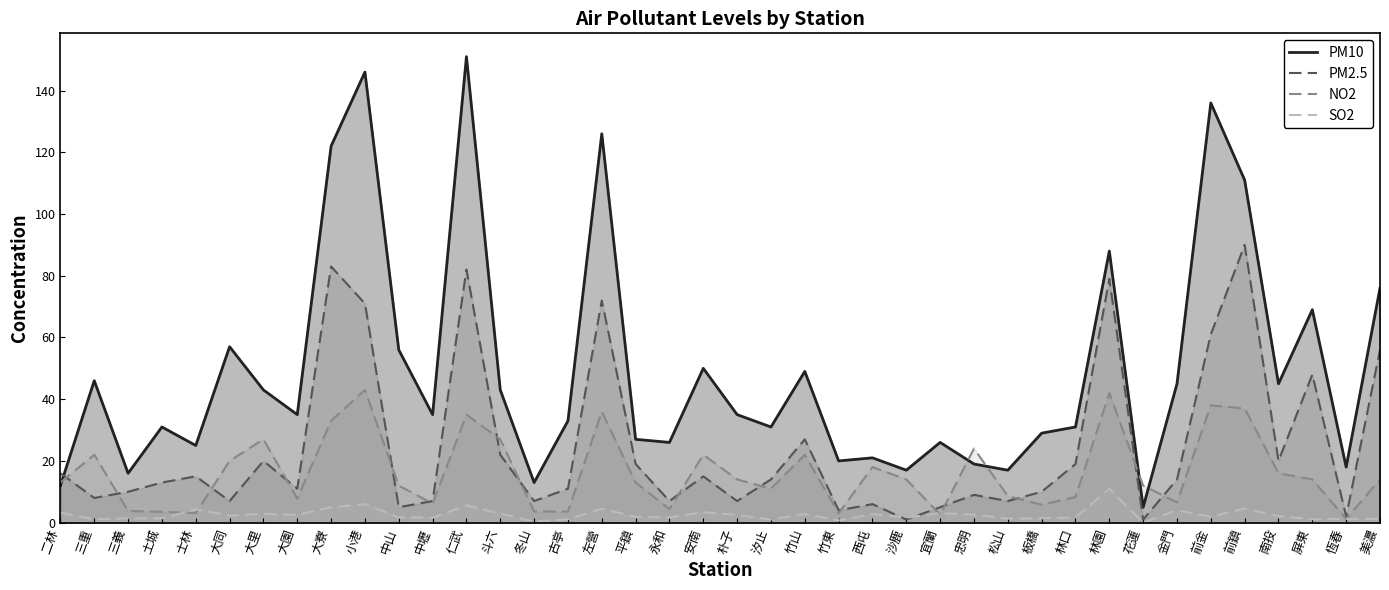

Rank the series by their maximum value, from highest to lowest.

PM10, PM2.5, NO2, SO2